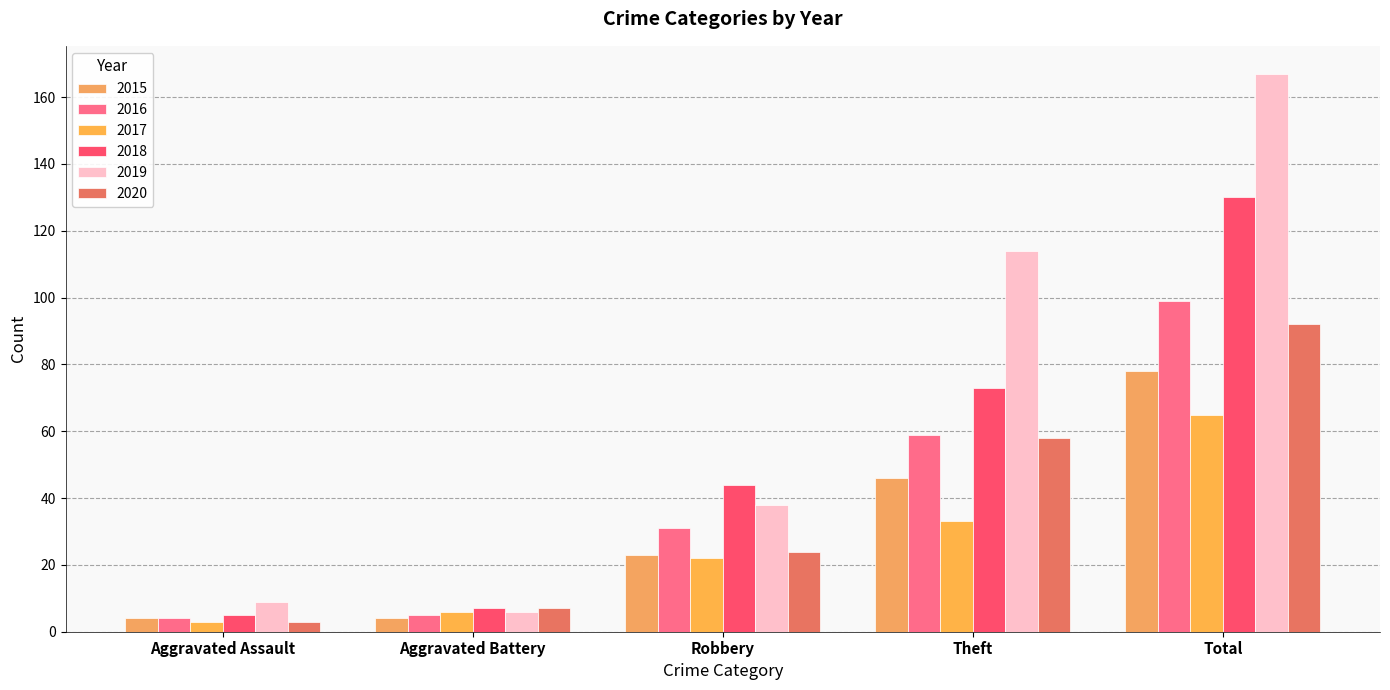

Which series has the largest total across all categories?

2019